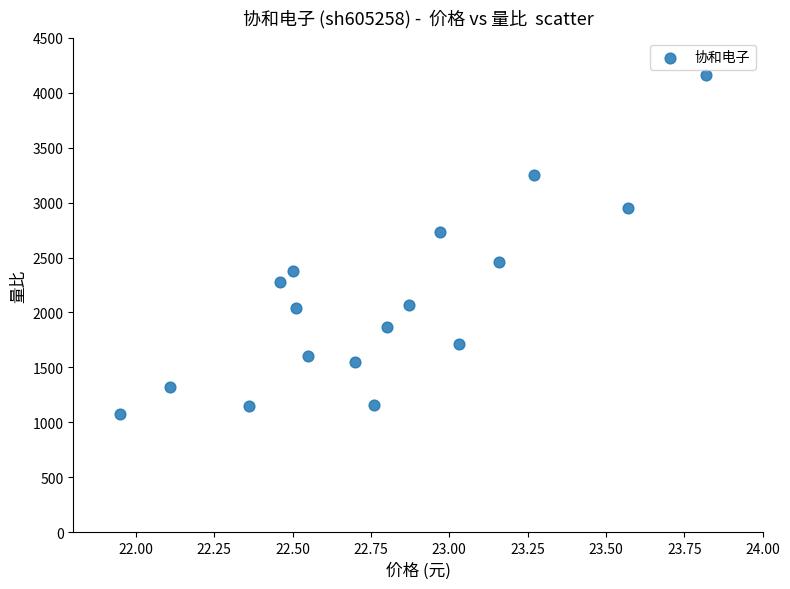

What Y value in the scatter plot is closest to 2620?

2729